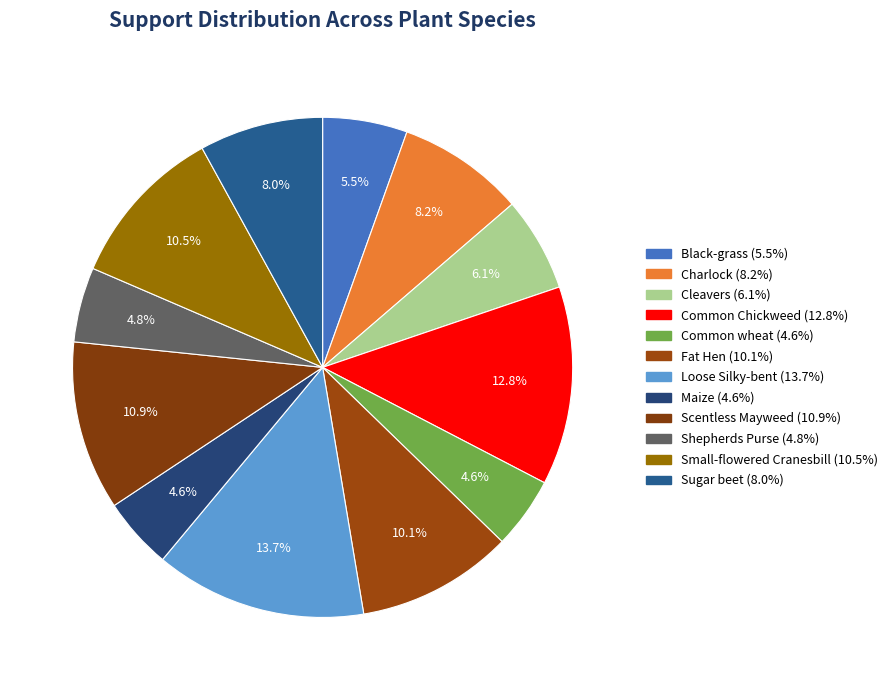

To the nearest percent, what is the combined percentage of Charlock and Loose Silky-bent?

22%